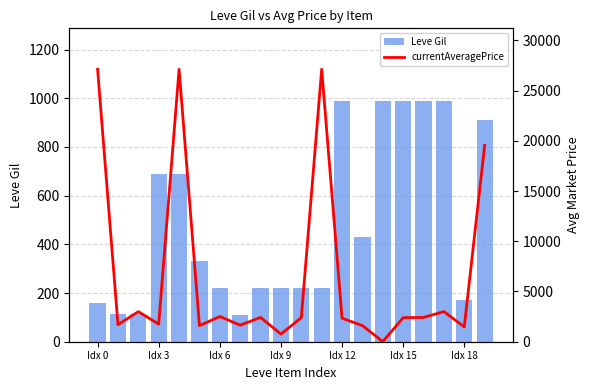

What is the difference between the maximum and minimum values in the Leve Gil series?

880